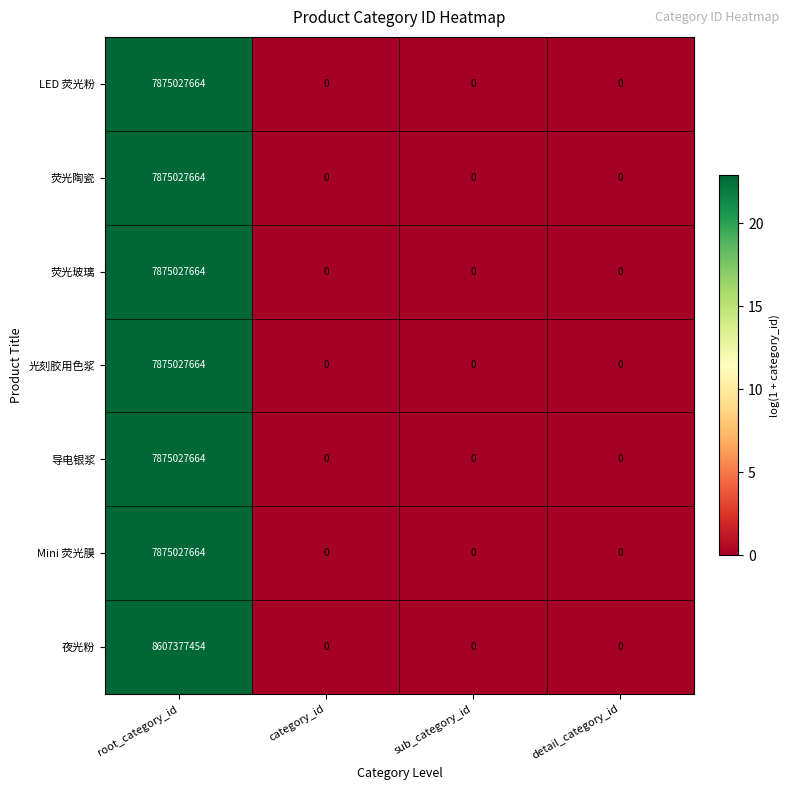

True or false: 荧光陶瓷 has a value of 12123442301 at root_category_id.

False